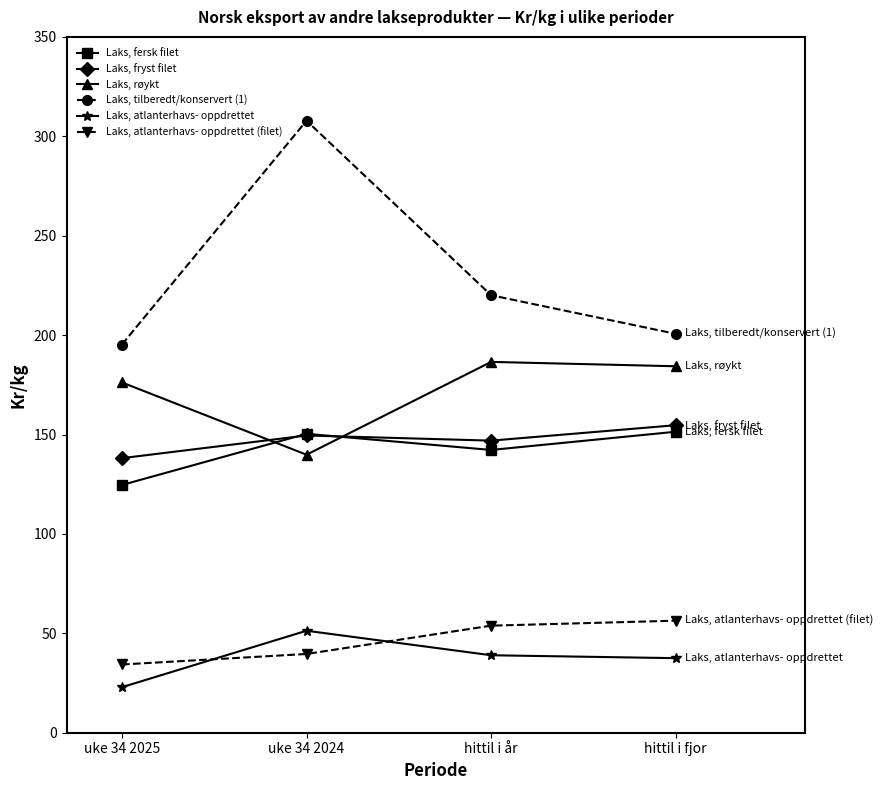

At which category does Laks, fryst filet reach its first local peak?

uke 34 2024